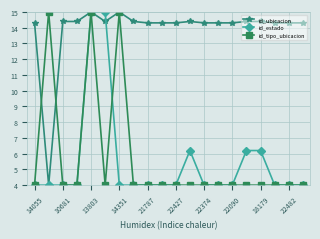

Does the chart have visible grid lines?

Yes